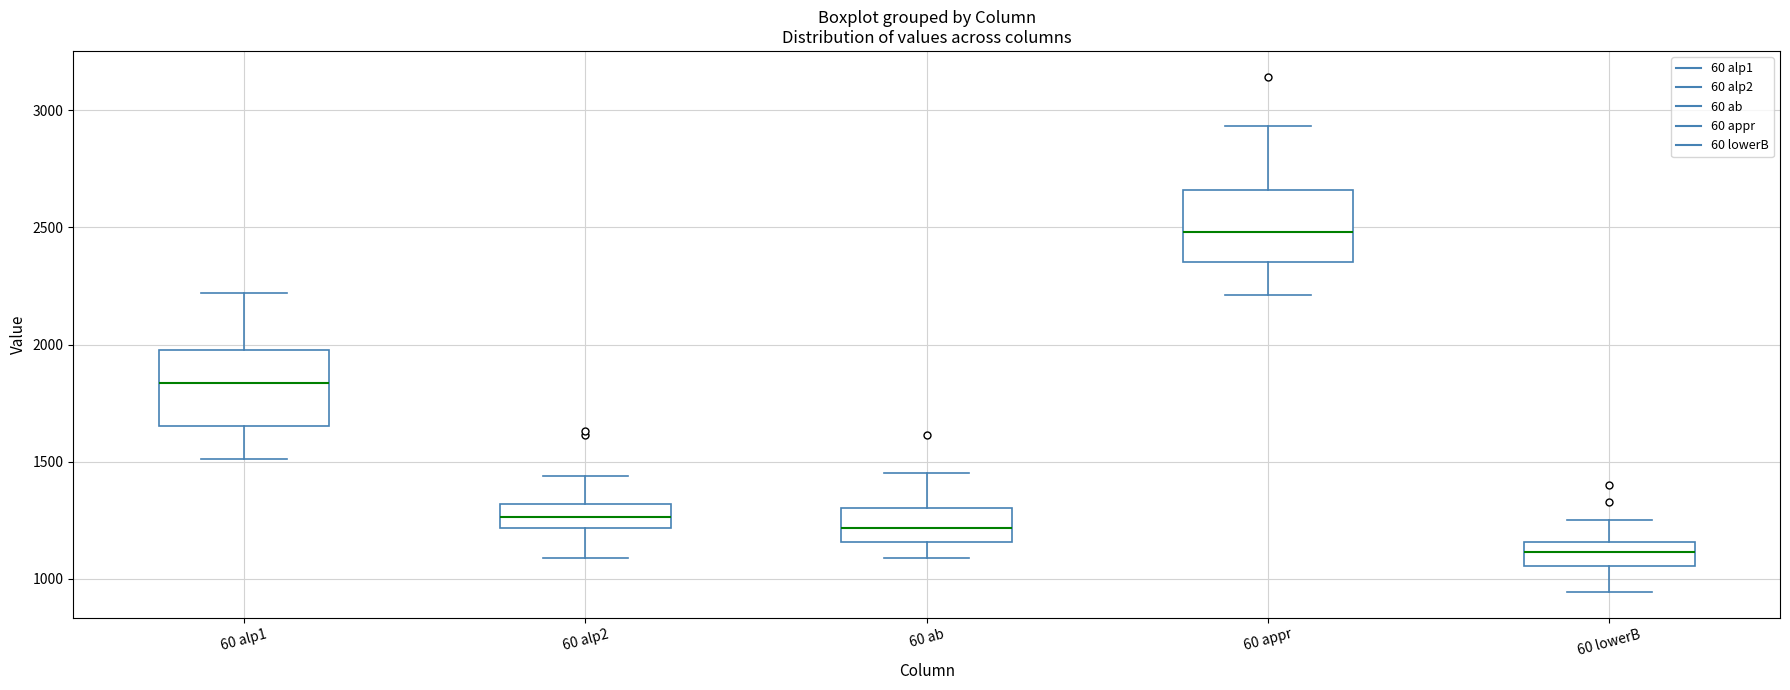

Which box's median line is the lowest?

60 lowerB